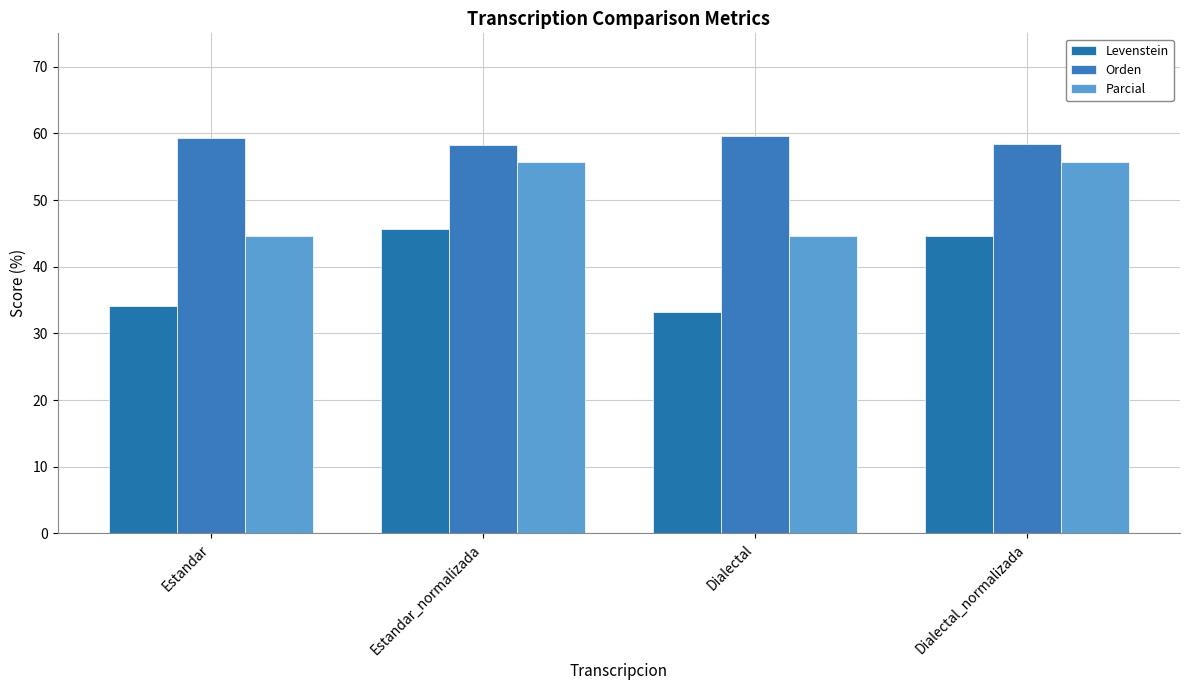

Does the chart contain any negative values?

No